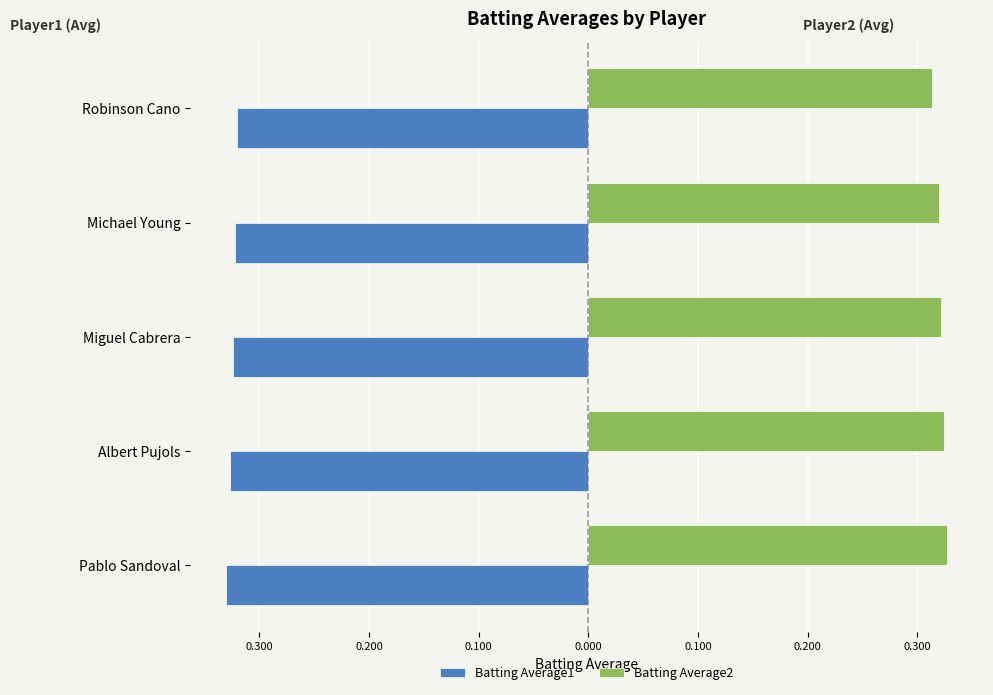

At how many categories does at least one series exceed 0?

5